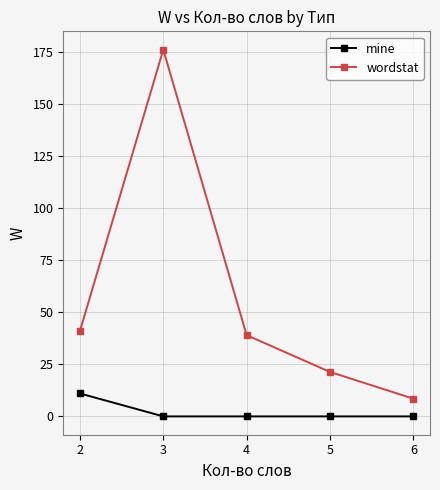

Reading right to left, transcribe all the data shown in this chart.

mine: 6=0.0	5=0.0	4=0.0	3=0.0	2=11.0
wordstat: 6=8.5	5=21.3	4=39.0	3=176.0	2=41.0